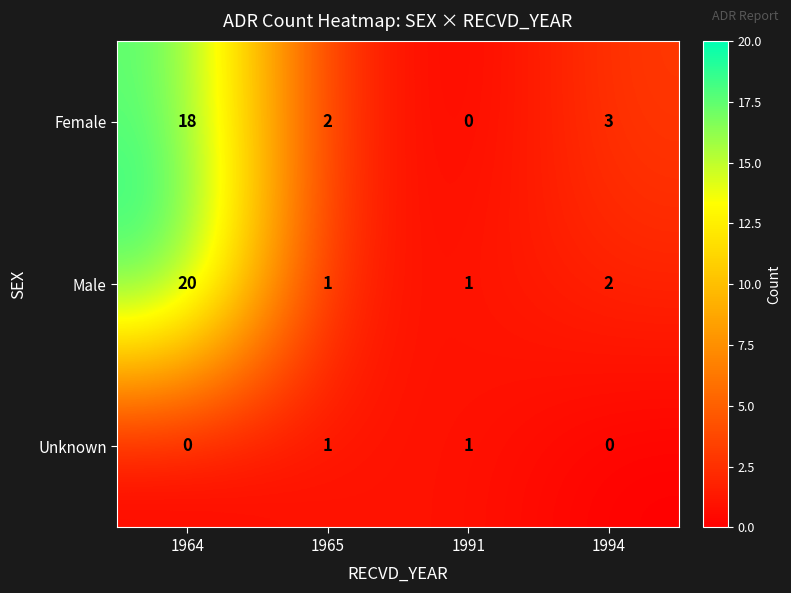

Which series has the largest range (max minus min)?

Male